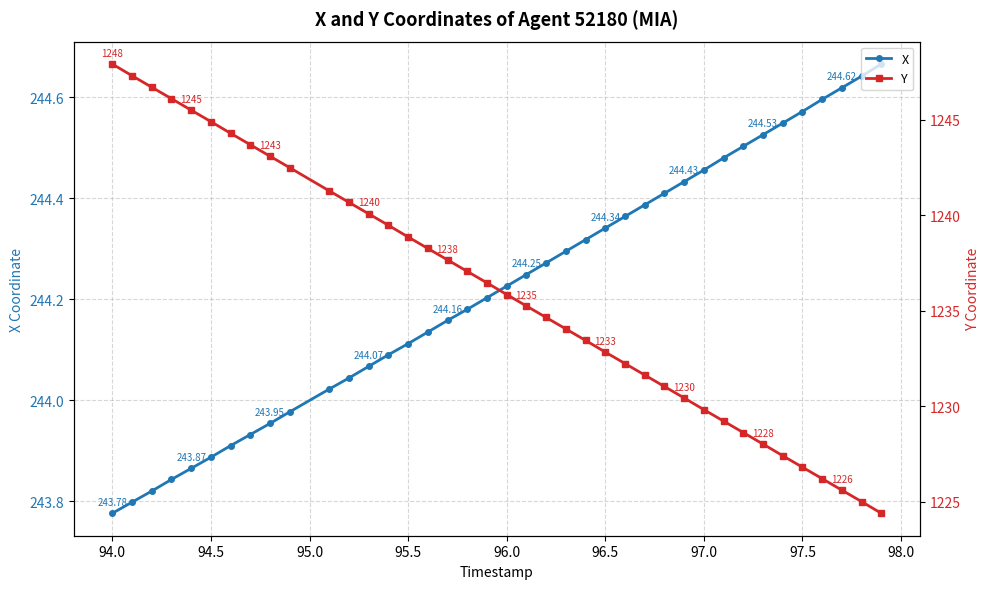

True or false: X has more than 2 interior local peaks.

False